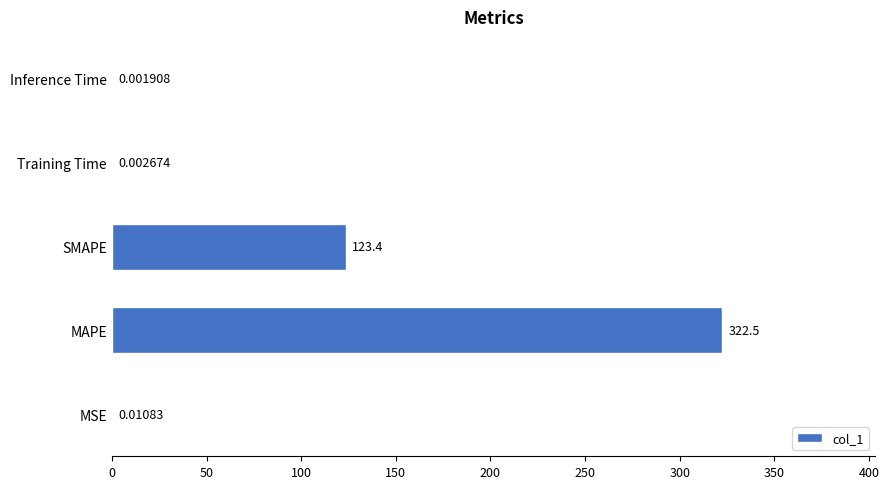

Where is the data nearest to the value 161?

SMAPE